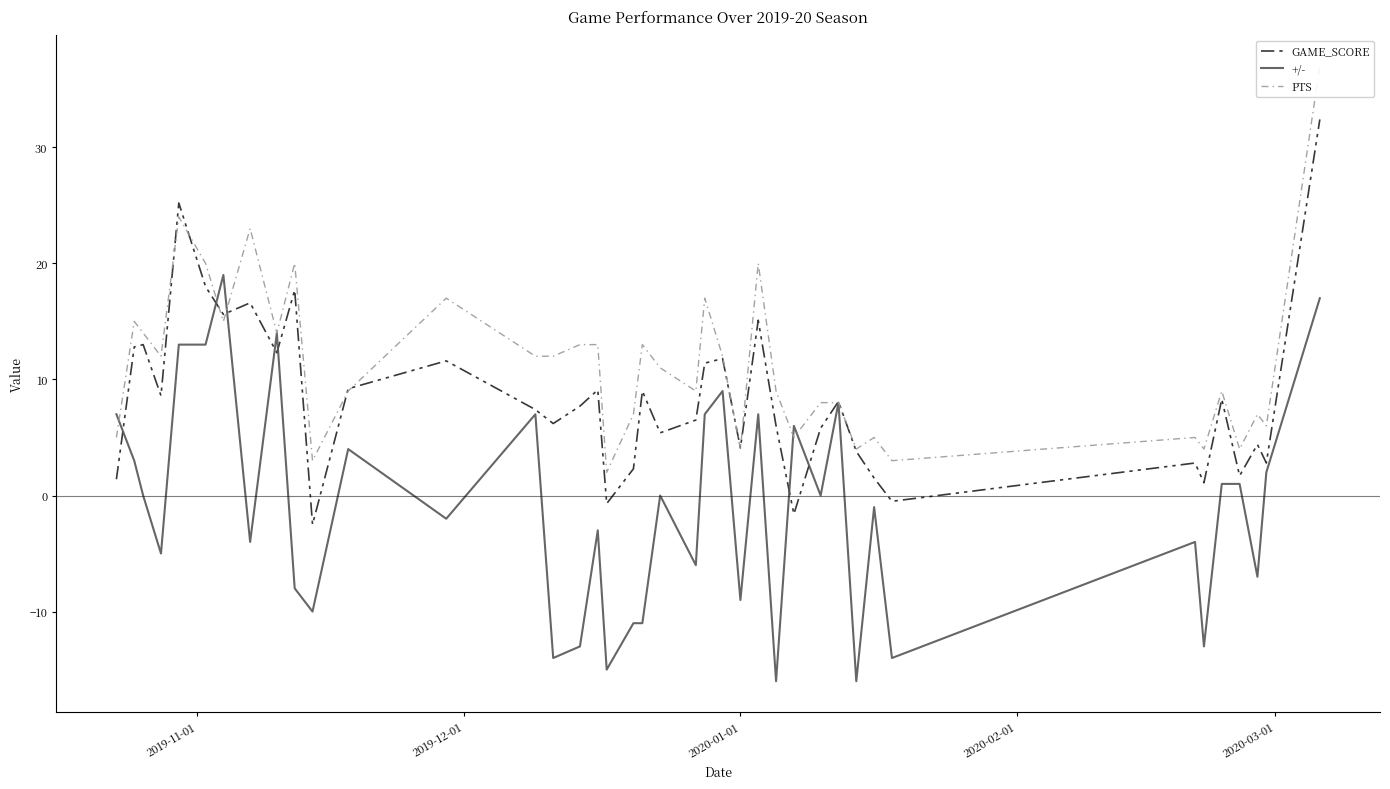

What is the minimum value for GAME_SCORE?

-2.5